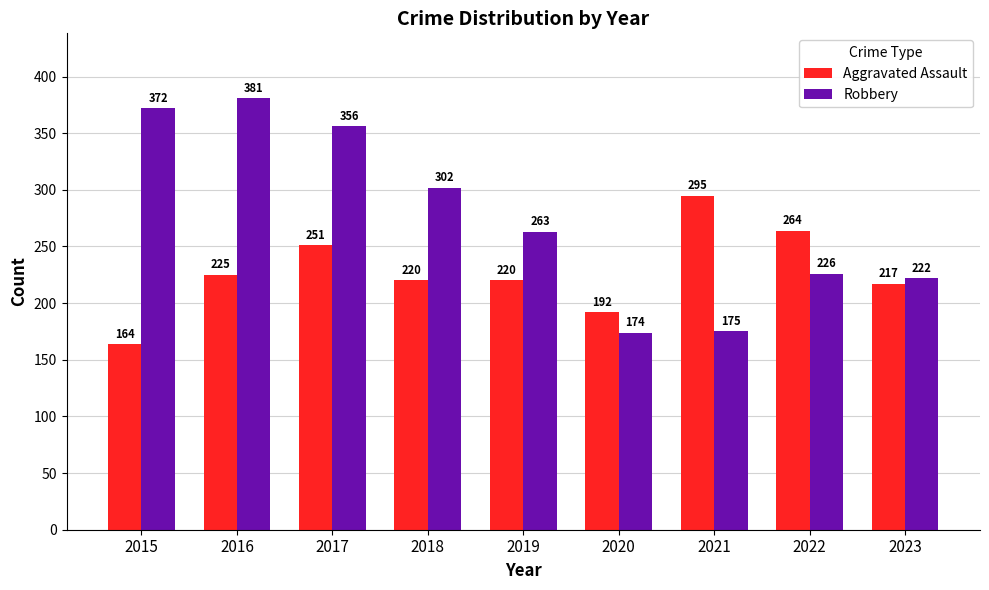

How many data points in Aggravated Assault are less than 220?

3